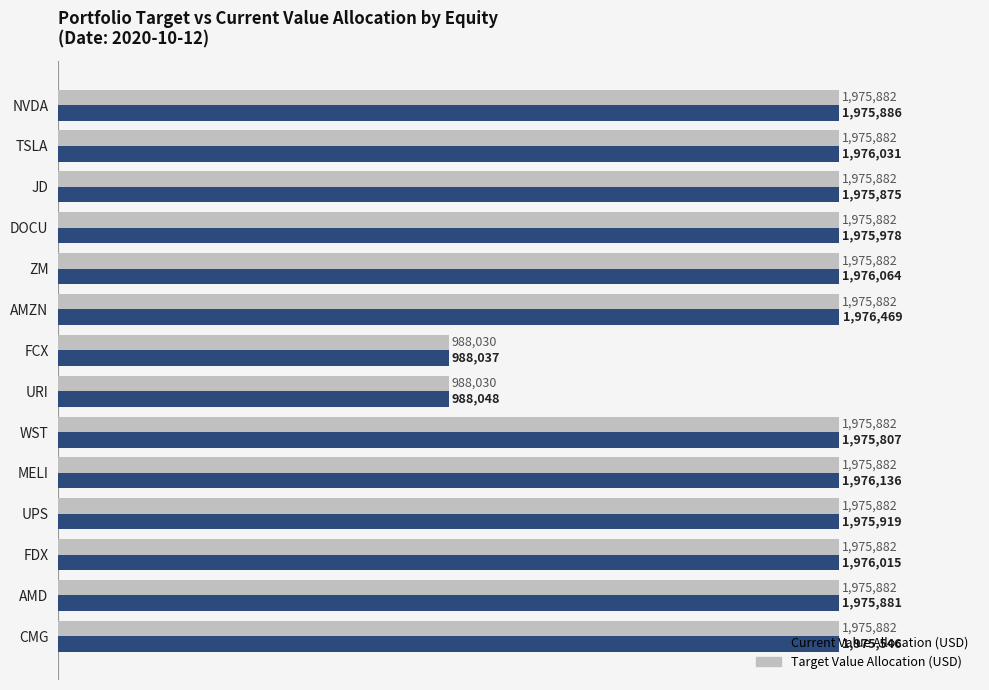

Count the number of categories in the chart.

14